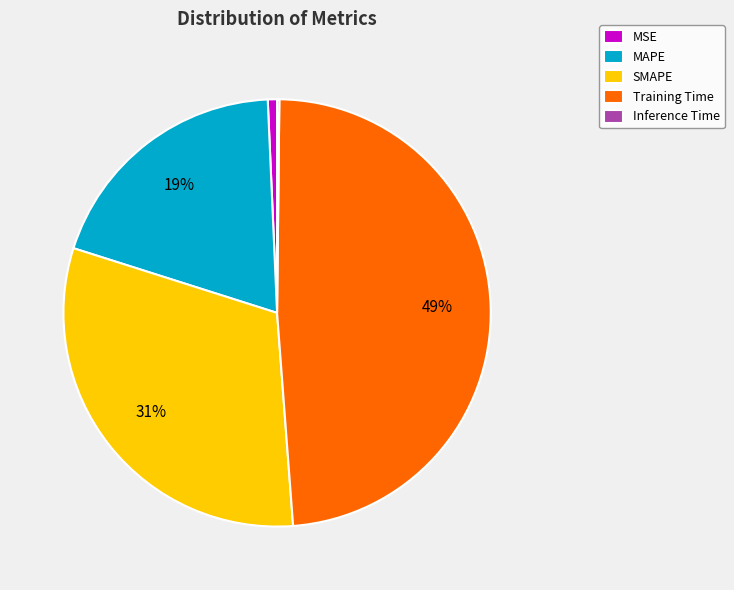

What is the largest slice in the pie chart?

Training Time